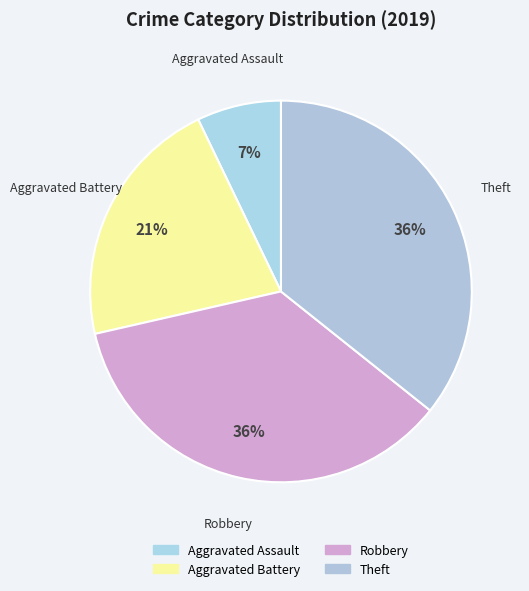

How many slices are in this pie chart?

4